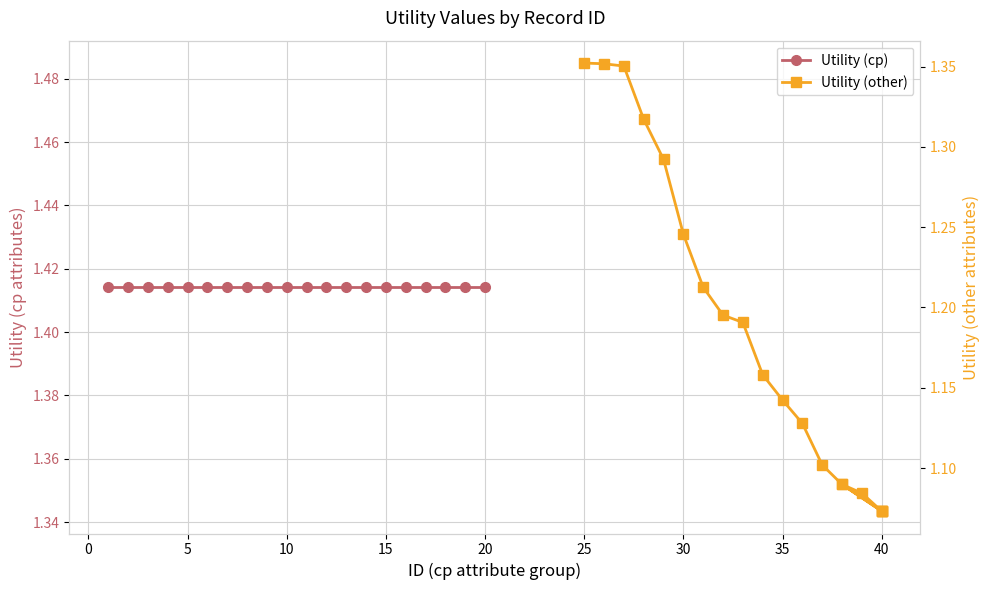

List the series in order of their peak value, lowest first.

Utility (other), Utility (cp)